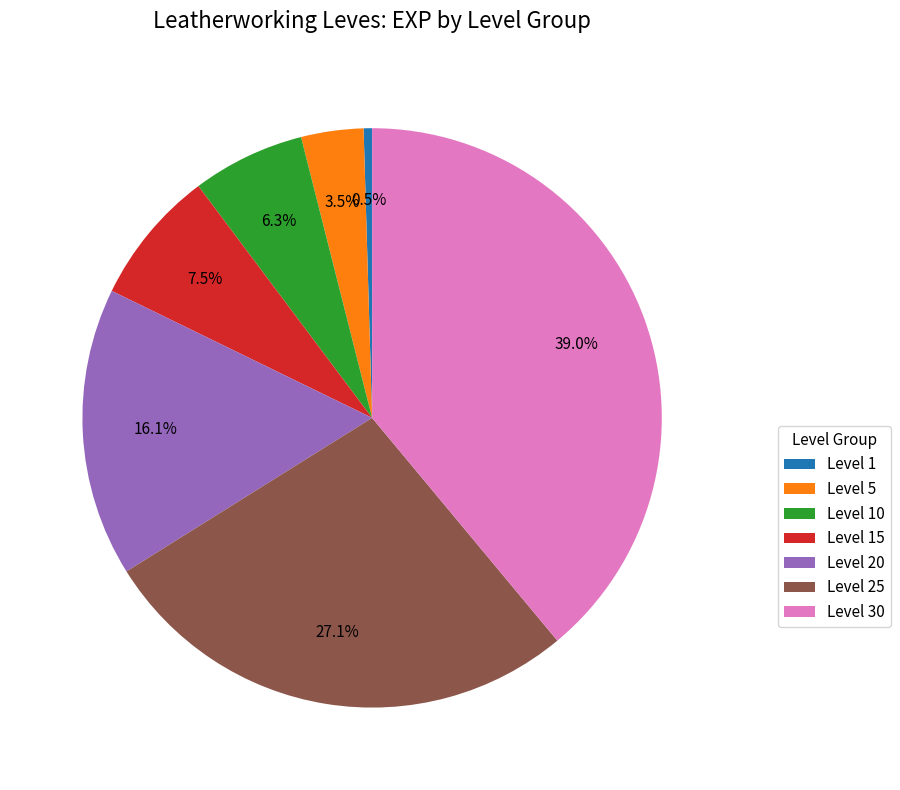

Is there a majority slice in this chart?

No